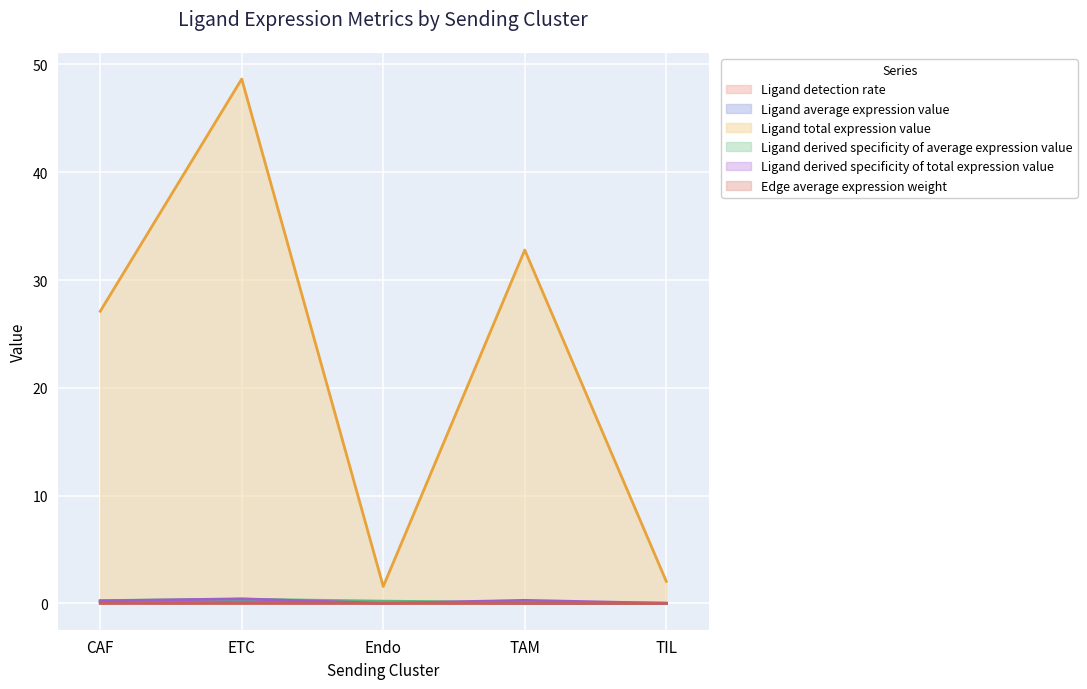

The value of Edge average expression weight at CAF is 0.2. True or false?

False